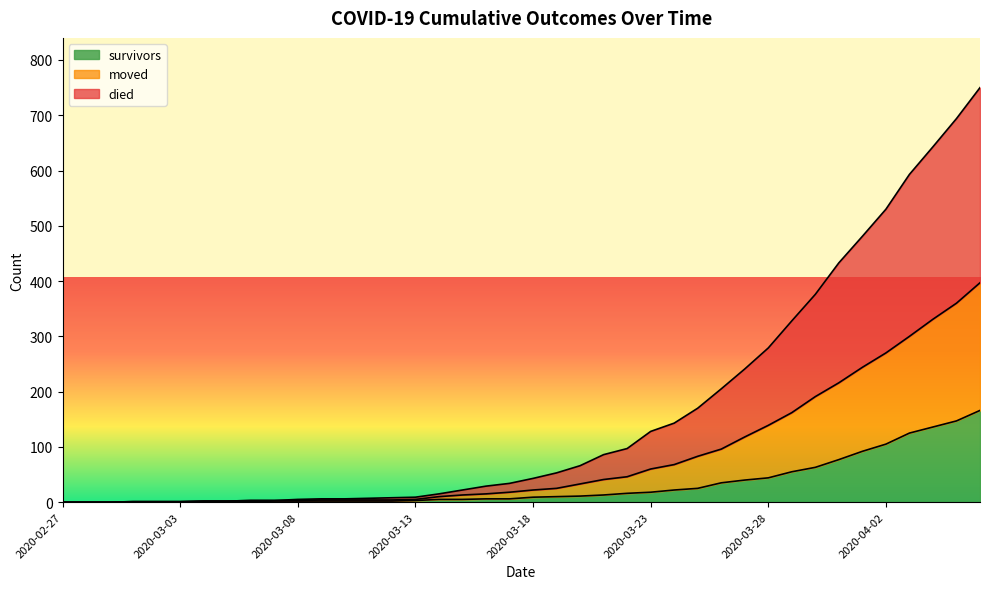

What are all the series names shown in the legend?

survivors, moved, died